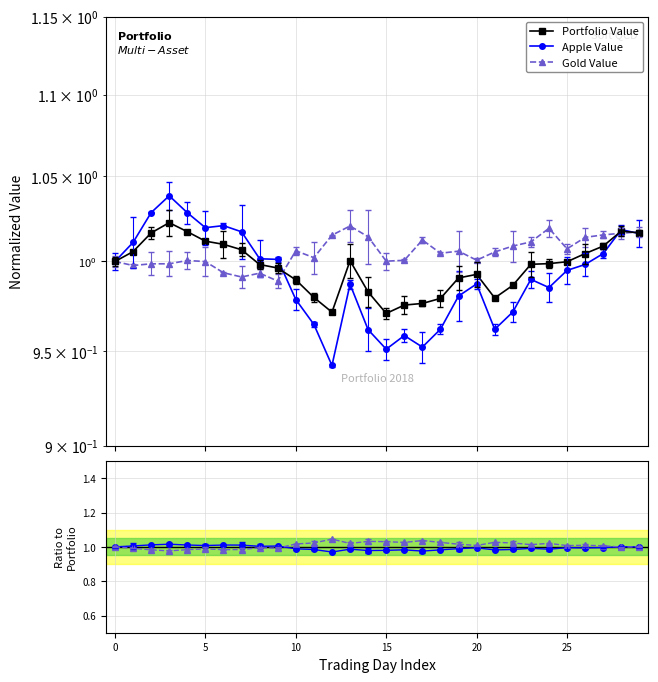

Is it true that Portfolio Value equals 1.8 at 20?

False